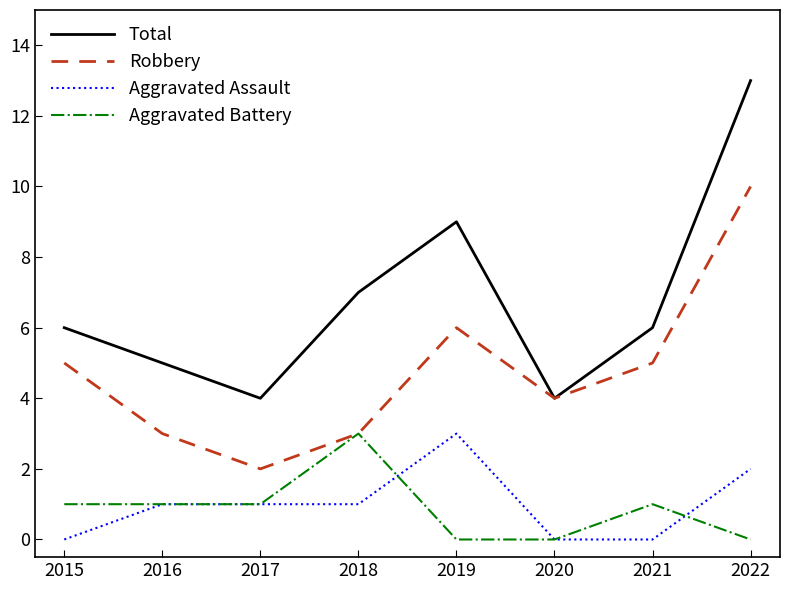

At 2021, list the series in order from largest to smallest.

Total, Robbery, Aggravated Battery, Aggravated Assault